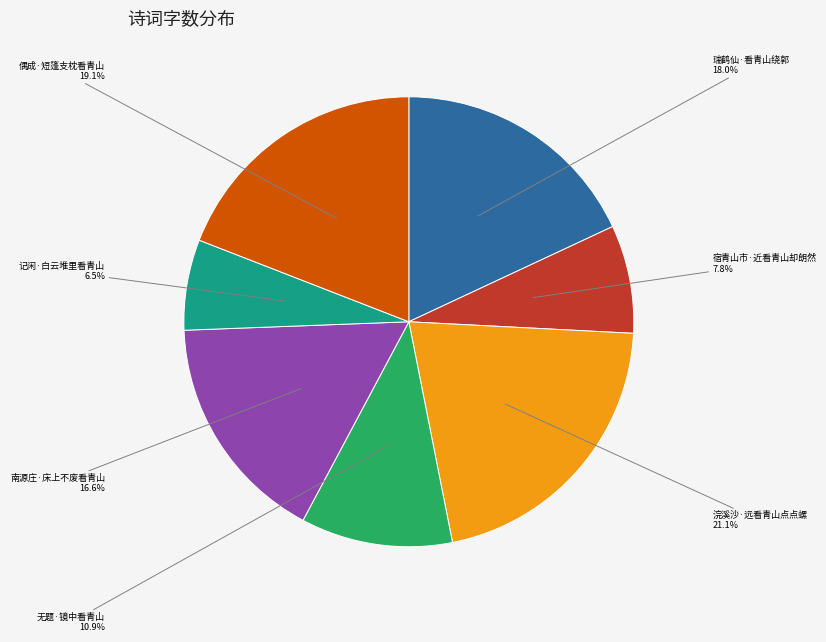

Is there any slice that represents more than half of the pie?

No